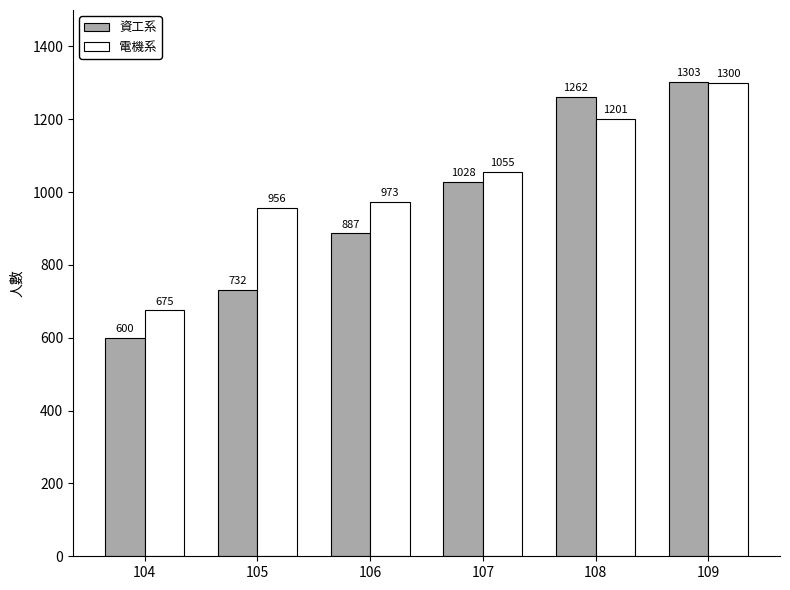

Reading left to right, list all the values displayed in this chart.

資工系: 600	732	887	1028	1262	1303
電機系: 675	956	973	1055	1201	1300